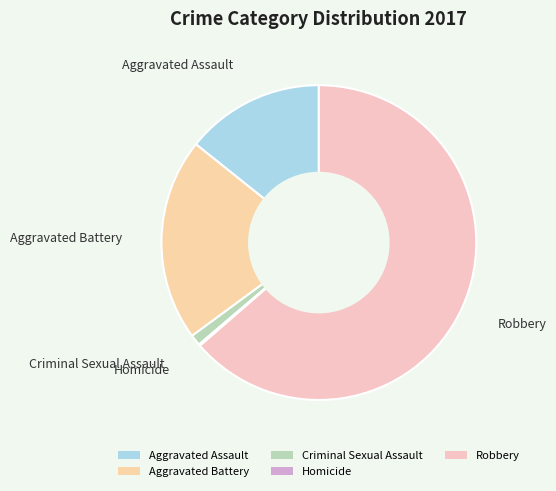

Do Robbery and Criminal Sexual Assault together represent more than half of the pie?

Yes